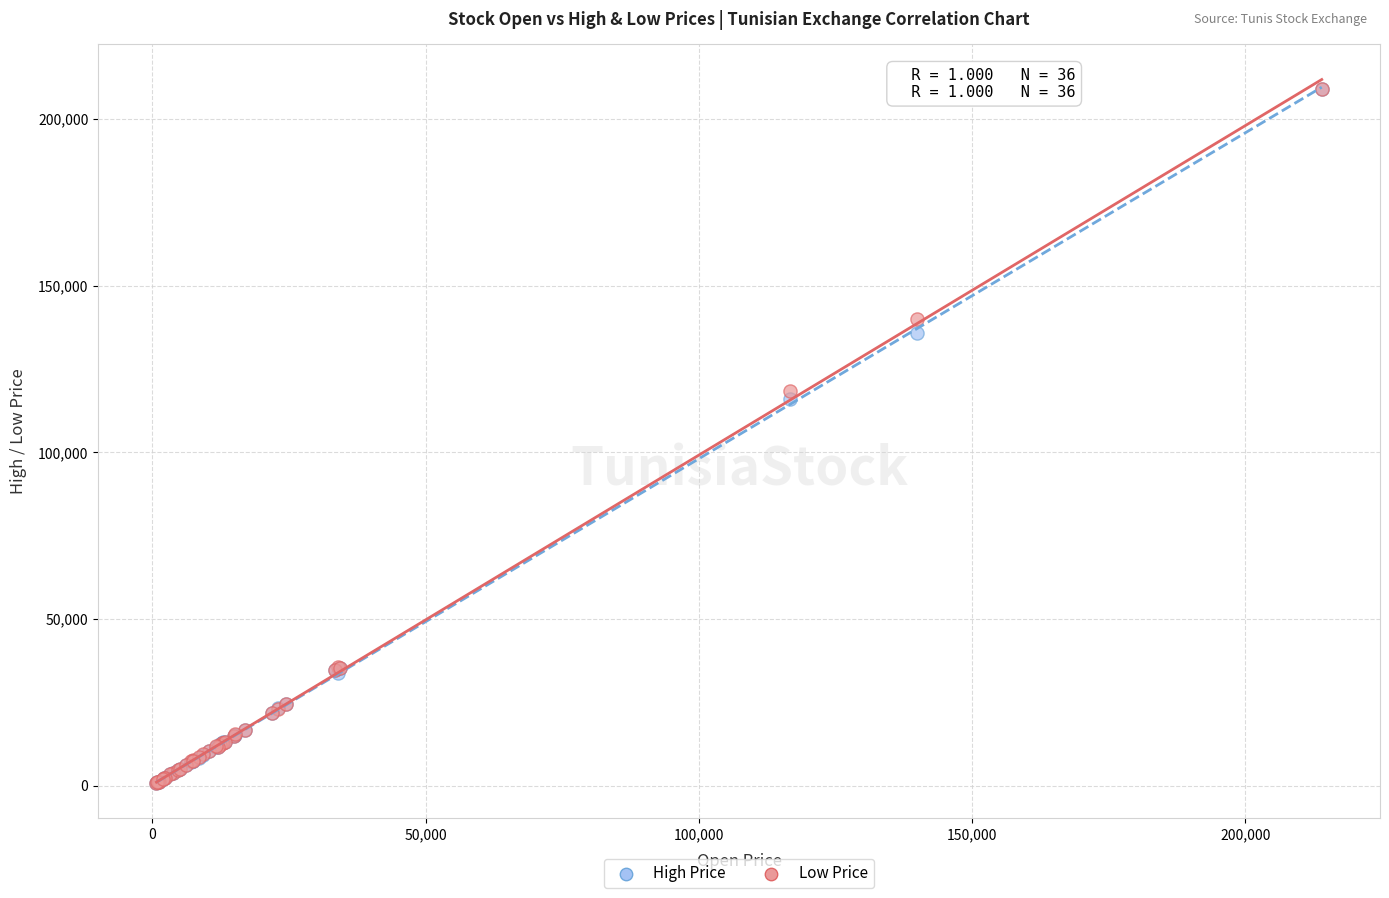

In the High Price series, what Y value is closest to 104895?

116000